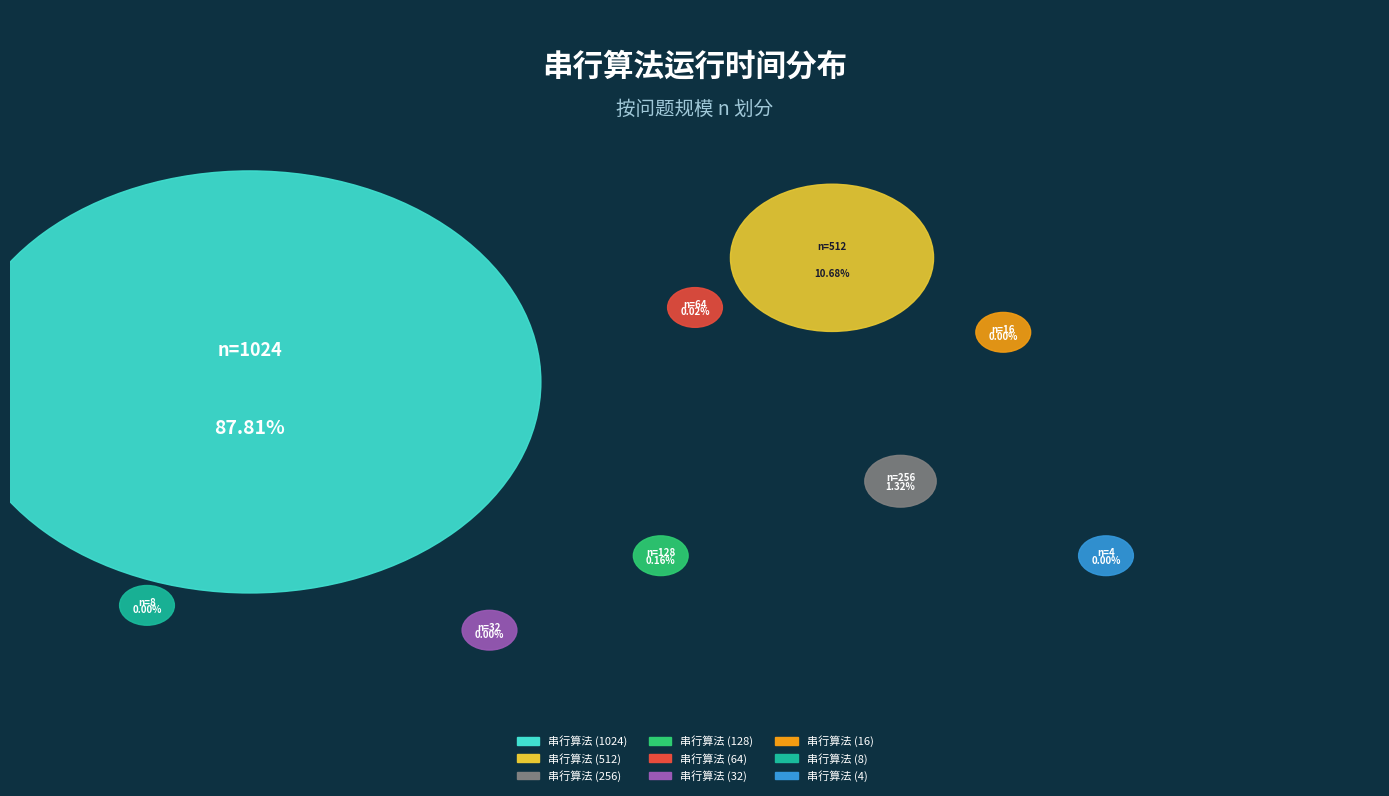

What is the change in value from 128 to 1024?

+2262.6